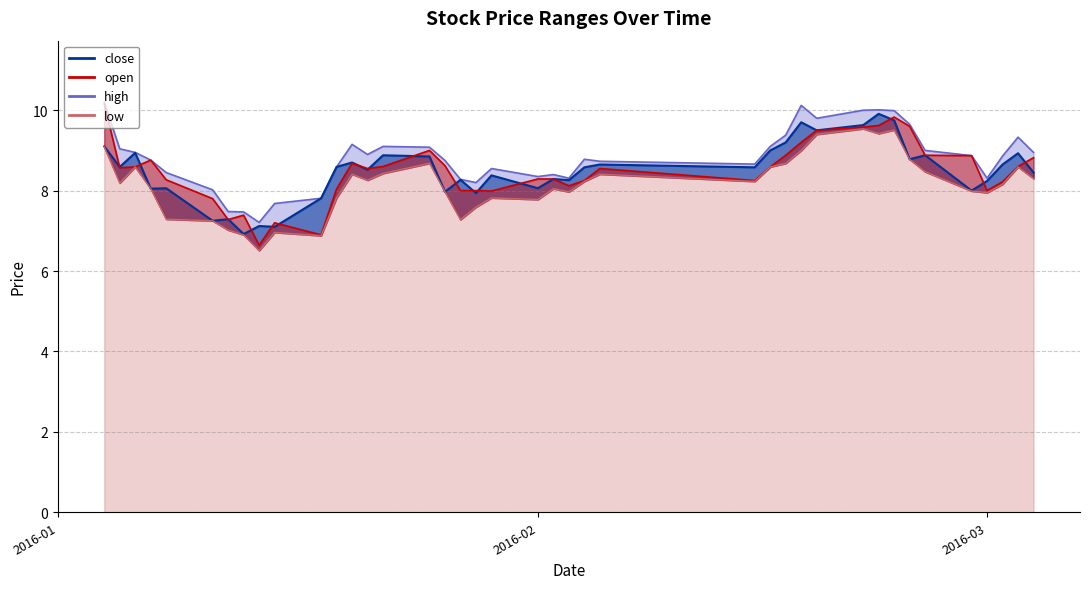

What is the difference between the second highest and minimum values in the close series?

2.8